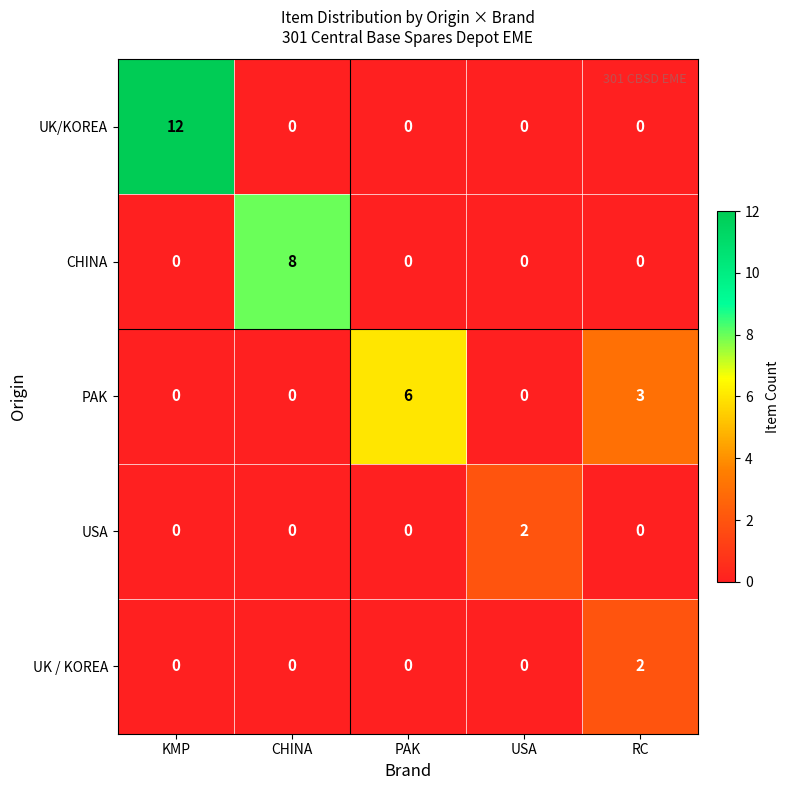

What is the difference between the second highest and second lowest values in the PAK series?

3